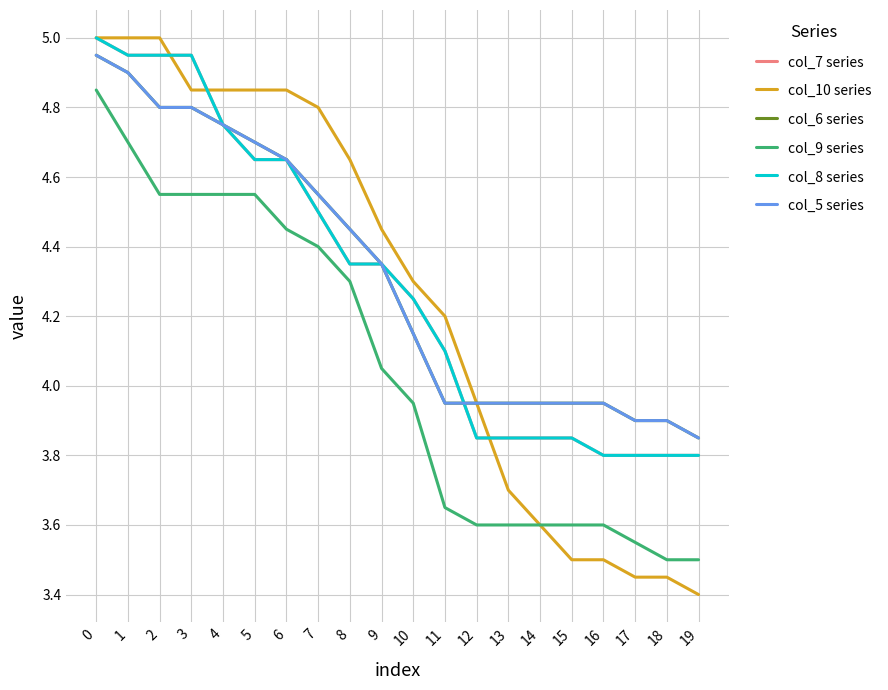

At how many categories does at least one series exceed 4?

12